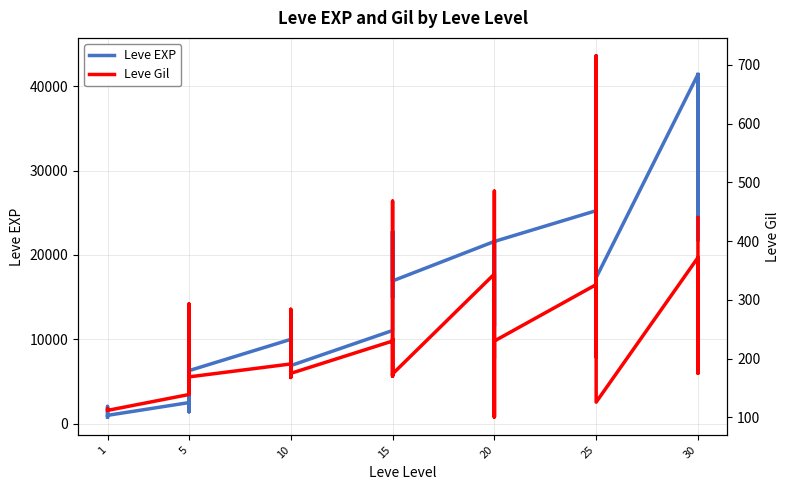

At which category does Leve EXP reach its first local peak?

1